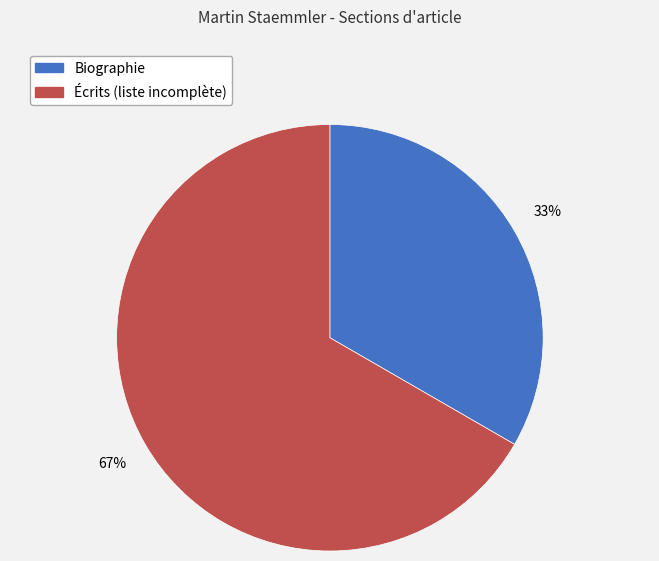

Combined, do Biographie and Écrits (liste incomplète) account for over 50%?

Yes